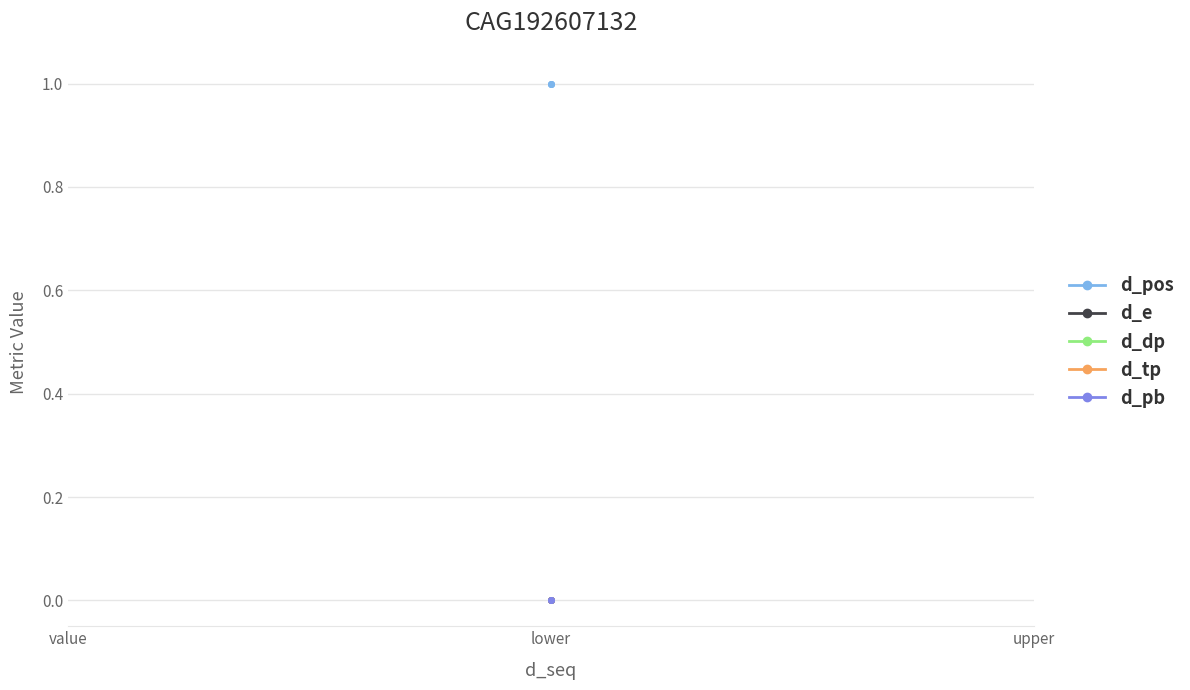

Reading left to right, extract all data points from this chart.

d_pos: 1	1	1
d_e: 0	0	0
d_dp: 0	0	0
d_tp: 0	0	0
d_pb: 0	0	0